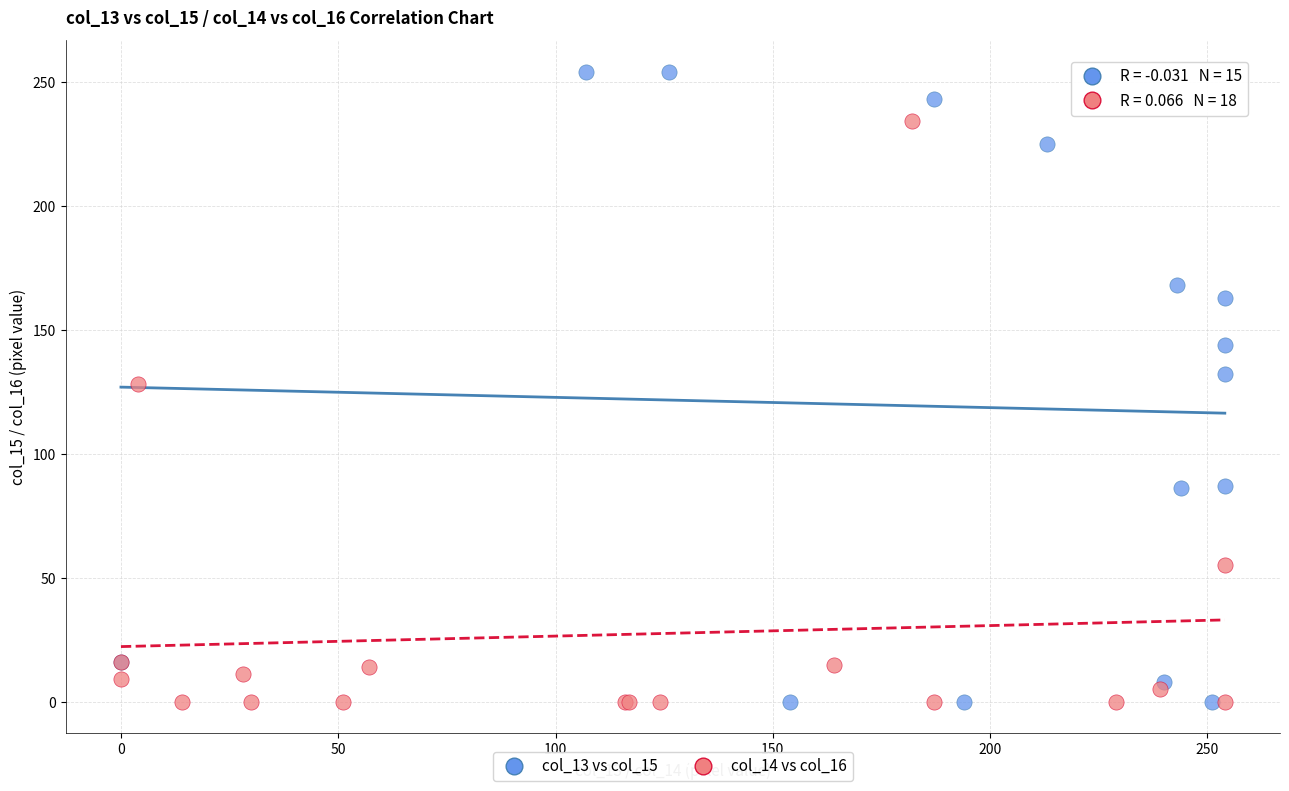

Which series has the widest spread of Y values?

col_13 vs col_15